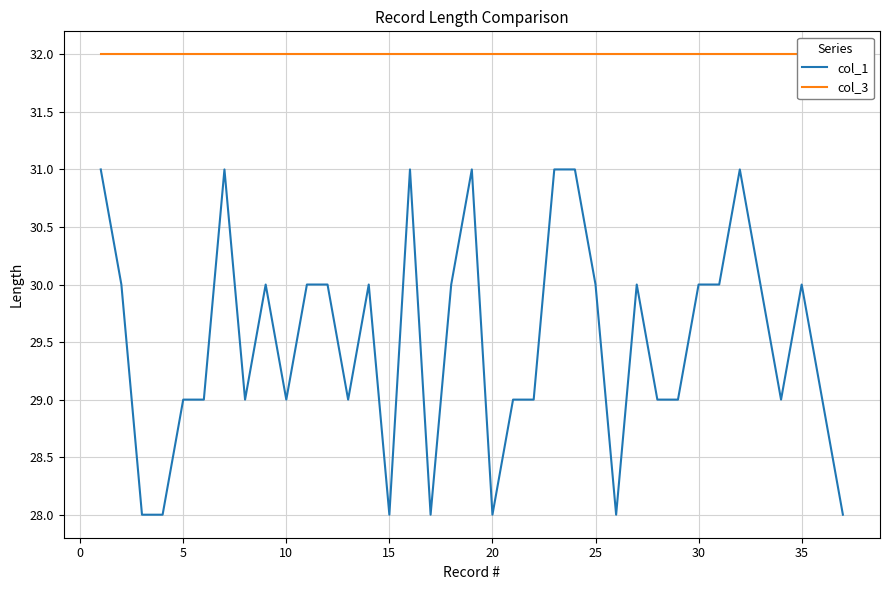

True or false: col_3 and col_1 intersect in this chart.

False